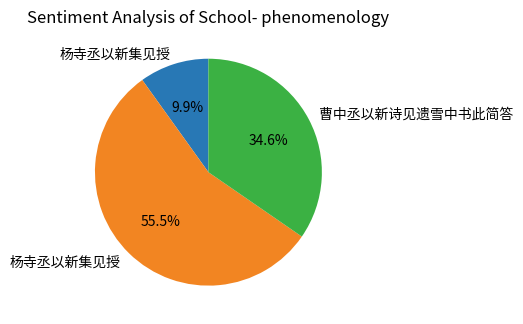

Is there a majority slice in this chart?

Yes